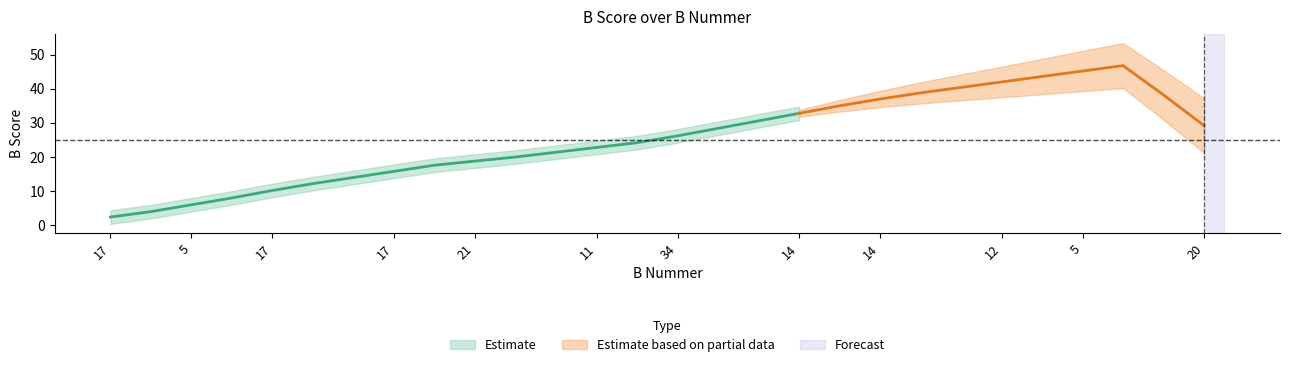

What is the approximate value at 34, to the nearest 5?

25